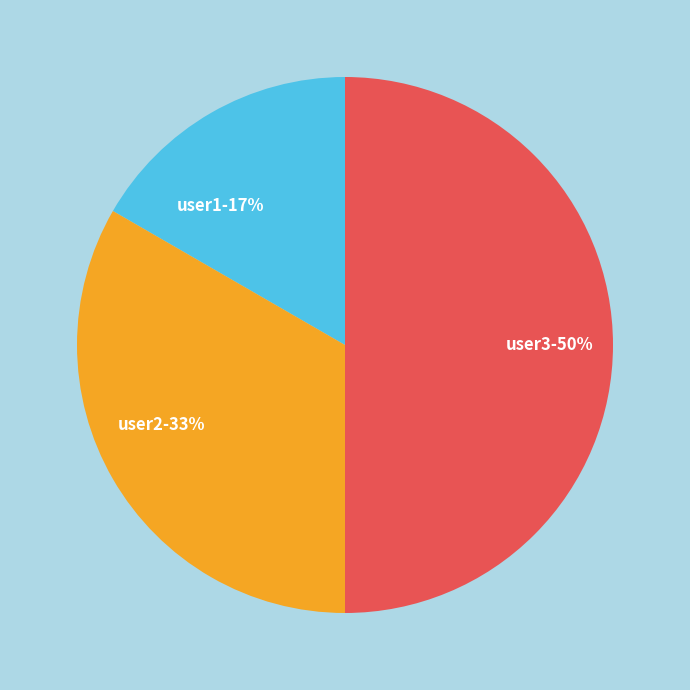

Which has a higher value, user2-33% or user1-17%?

user2-33%